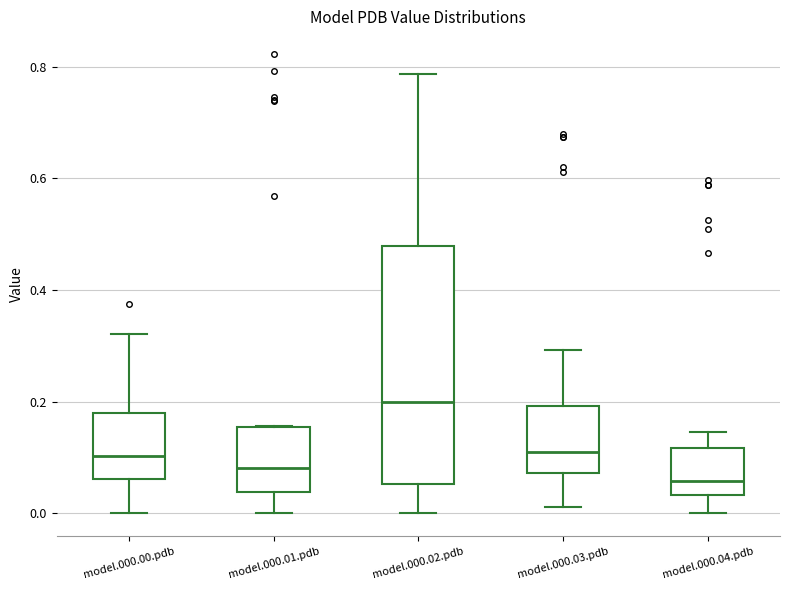

Where is the upper edge of the box for model.000.01.pdb on the y-axis? The values are not printed on the chart, so give them approximately, as read against the axis.

0.16